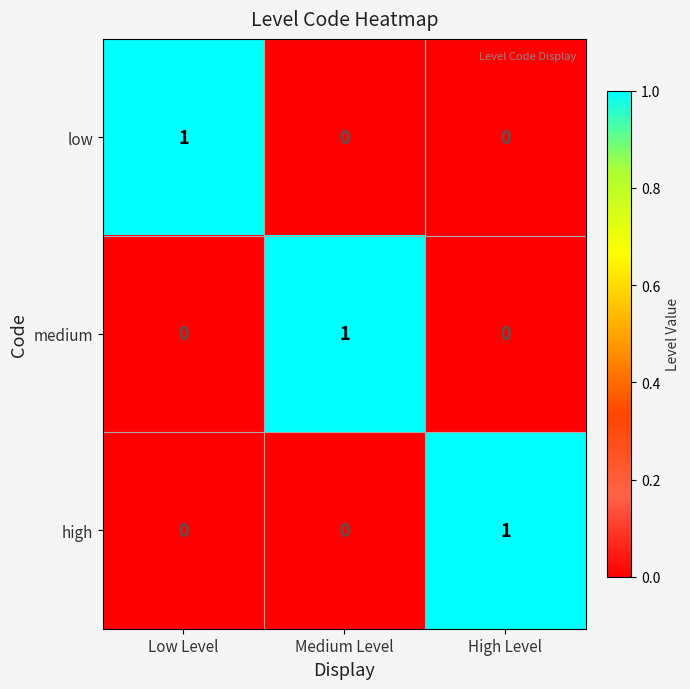

What is the total value across all series at Medium Level?

1